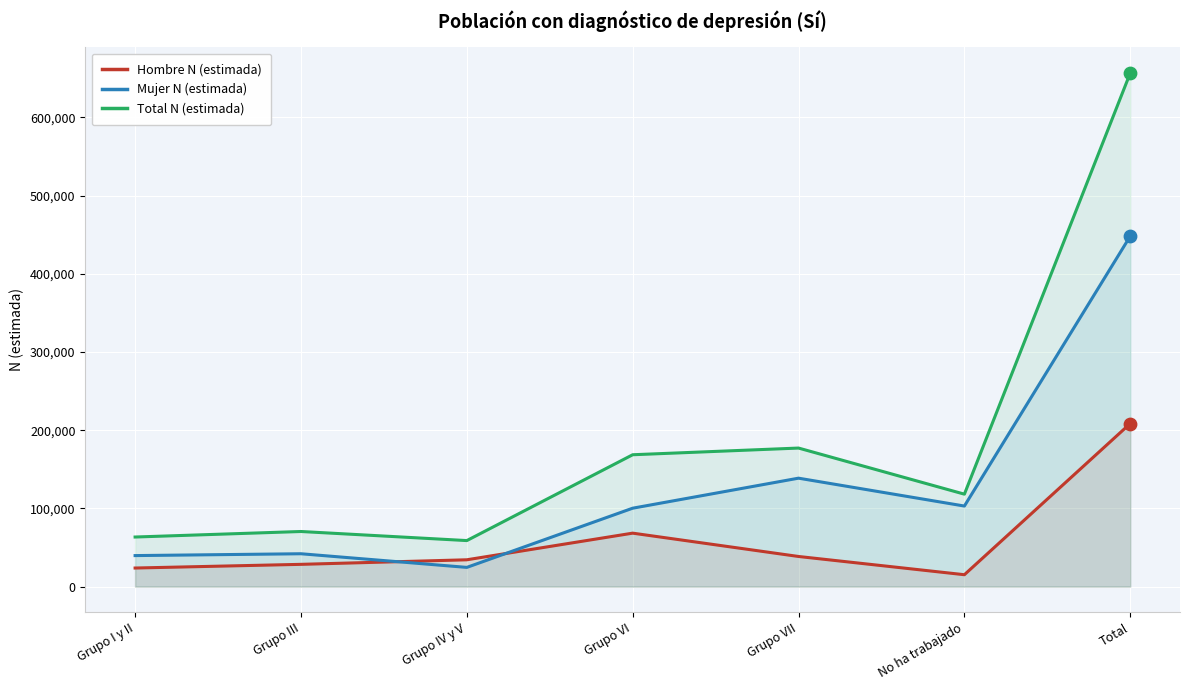

At how many categories does at least one series exceed 574328?

1